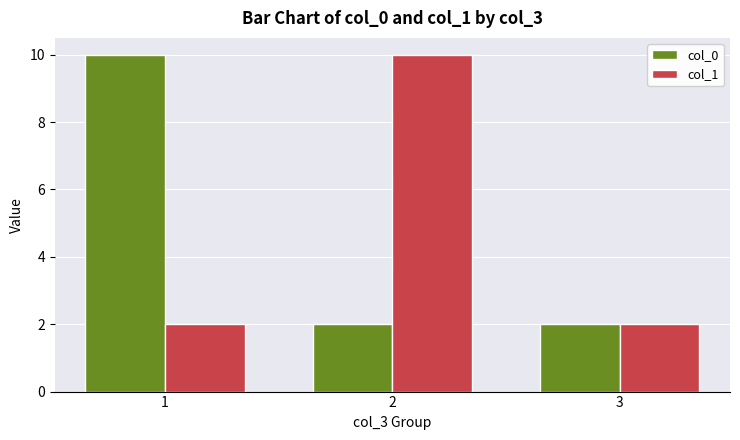

Is it true that col_0 equals 2 at 2?

True